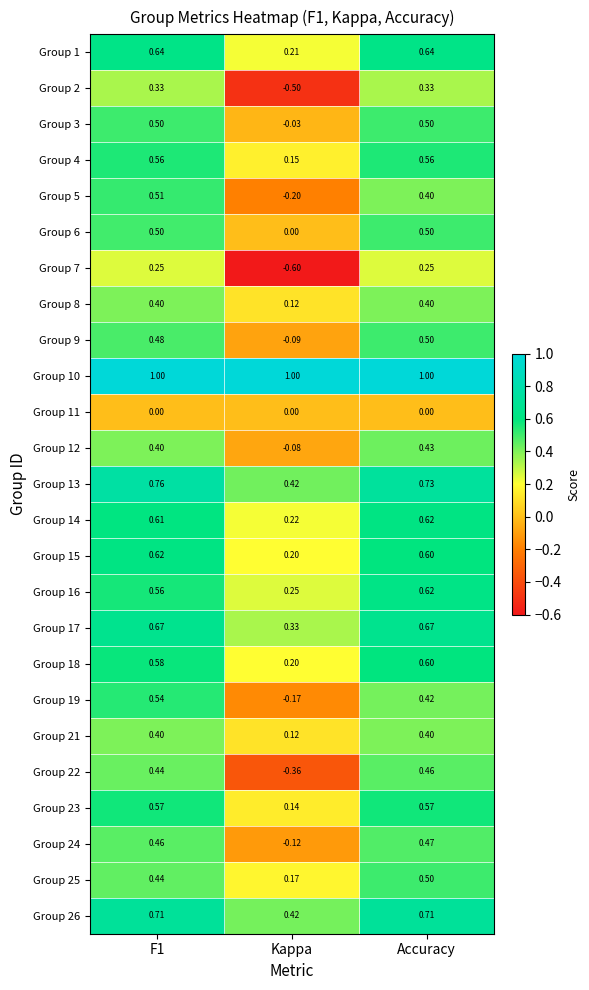

Which label corresponds to the smallest value in the chart?

Kappa